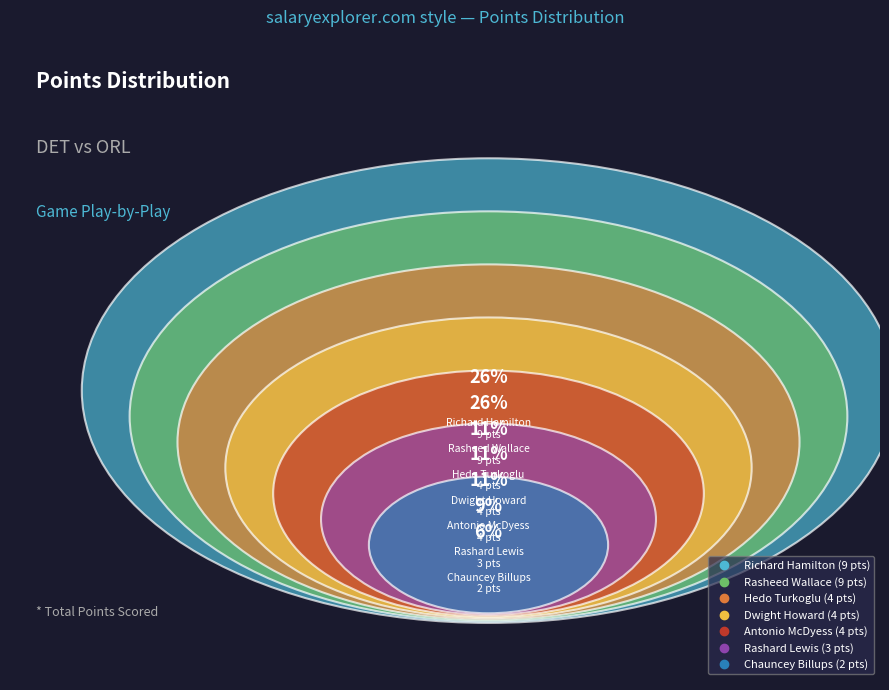

True or false: Chauncey Billups accounts for 17% of the total.

False